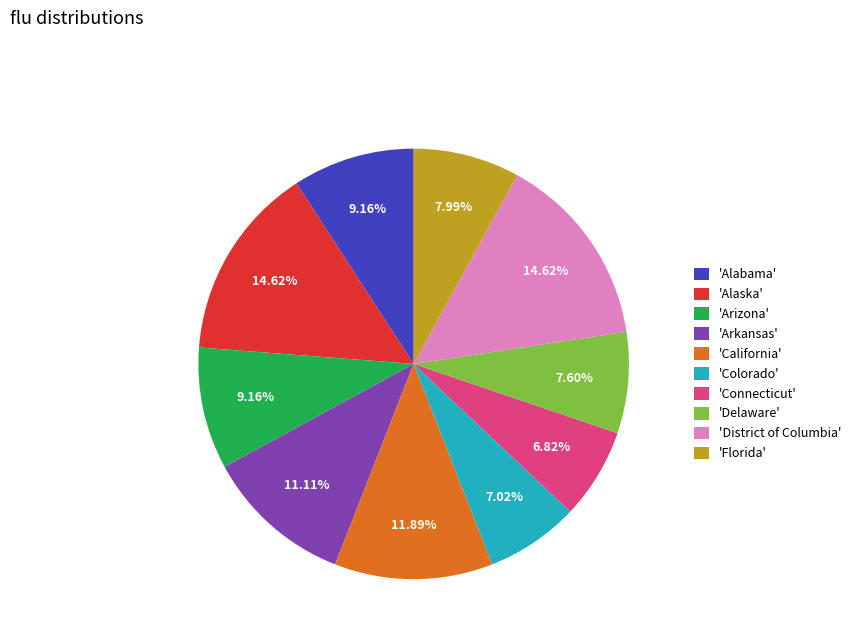

Combined, do 'Alabama' and 'Arizona' account for over 50%?

No